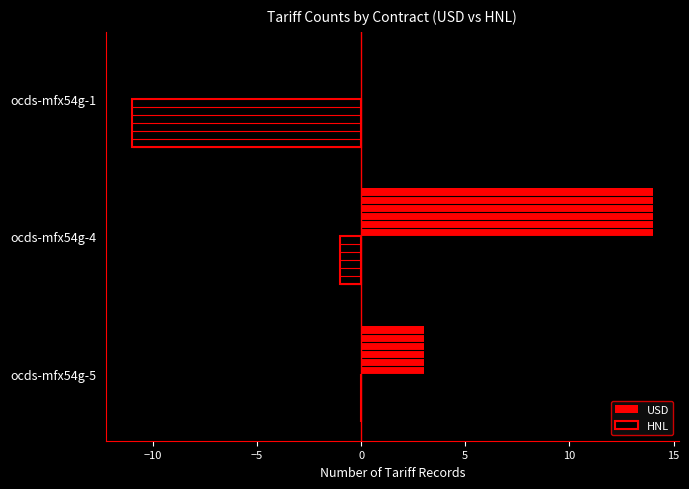

At which label is USD closest to 7?

ocds-mfx54g-5